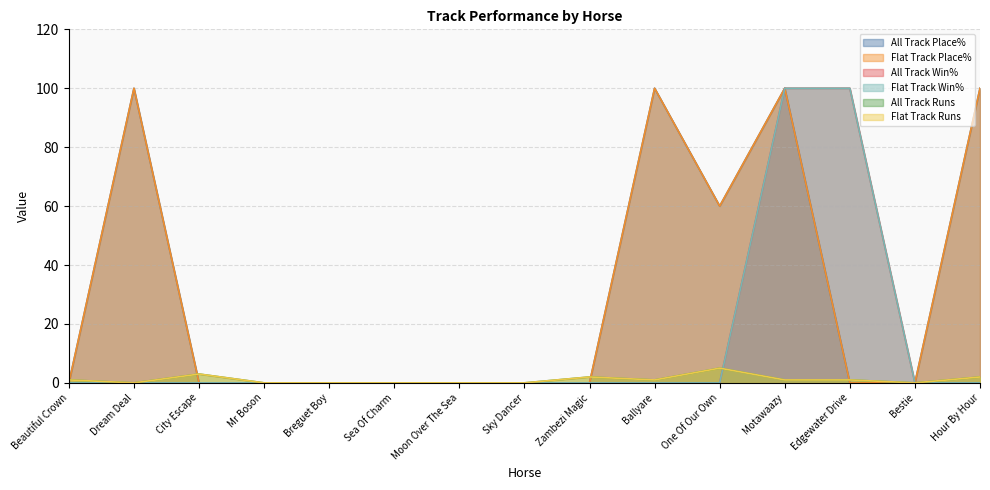

How many lines are shown in the chart?

6